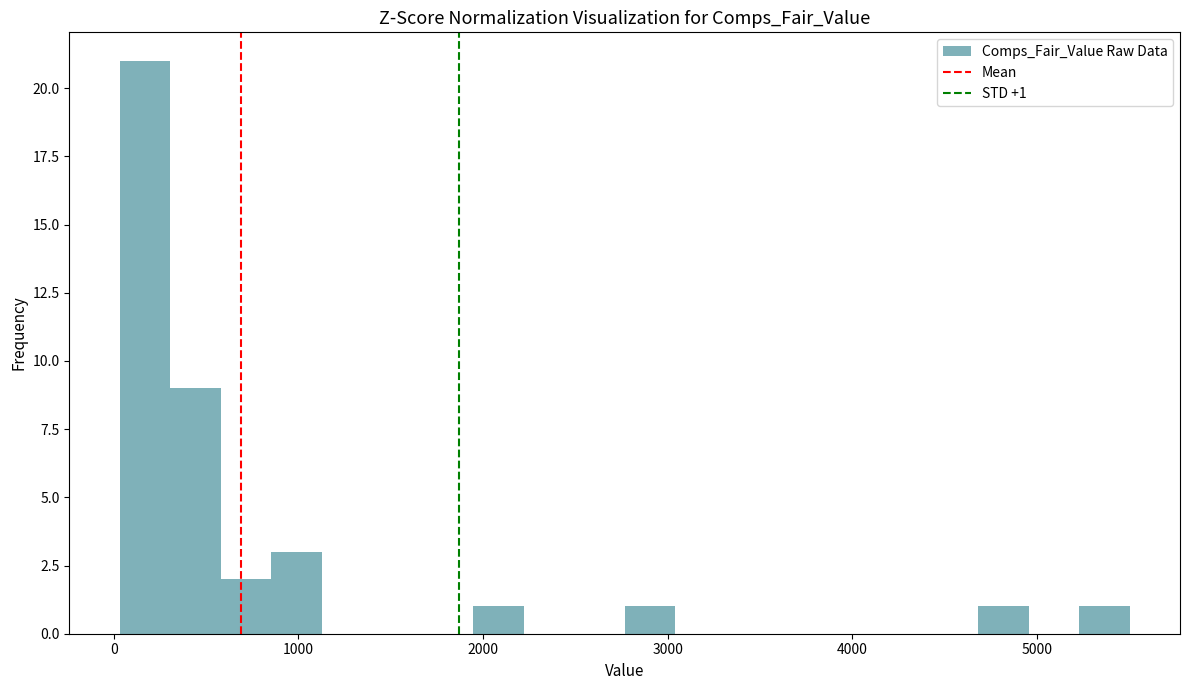

Around what value on the x-axis is the tallest bar? Give the approximate position of its centre, as read against the axis.

200